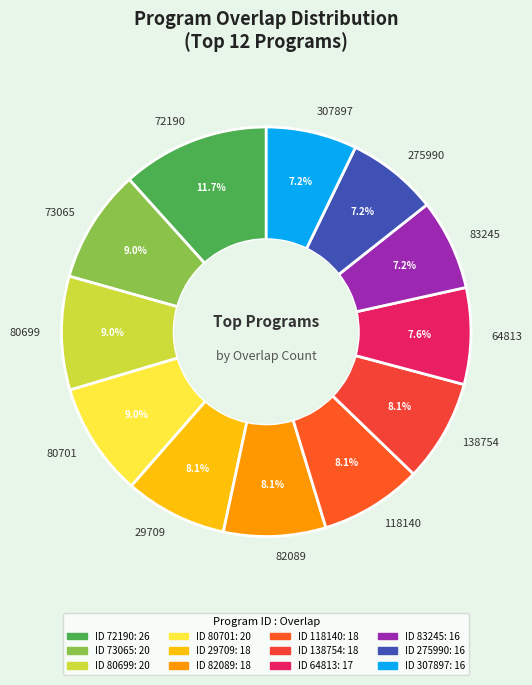

To the nearest percent, what is the difference between the 80701 and 307897 slice percentages?

2%